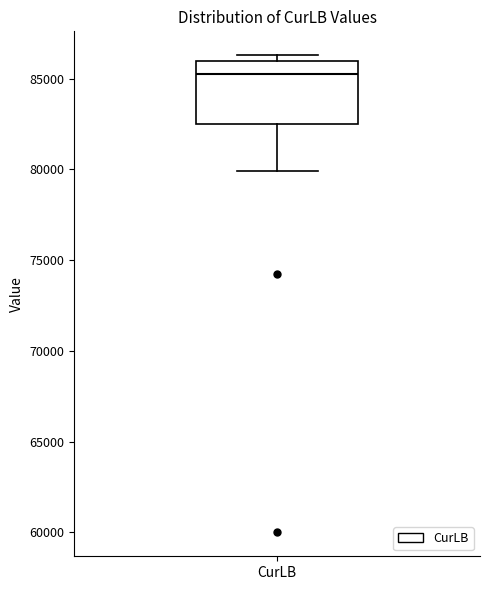

Read this box plot against the y-axis: the position of the median line, the range covered by the box, and the ends of both whiskers. The values are not printed on the chart, so give them approximately, as read against the axis.

median 85500, box 82500 to 86000, whiskers 80000 to 86500